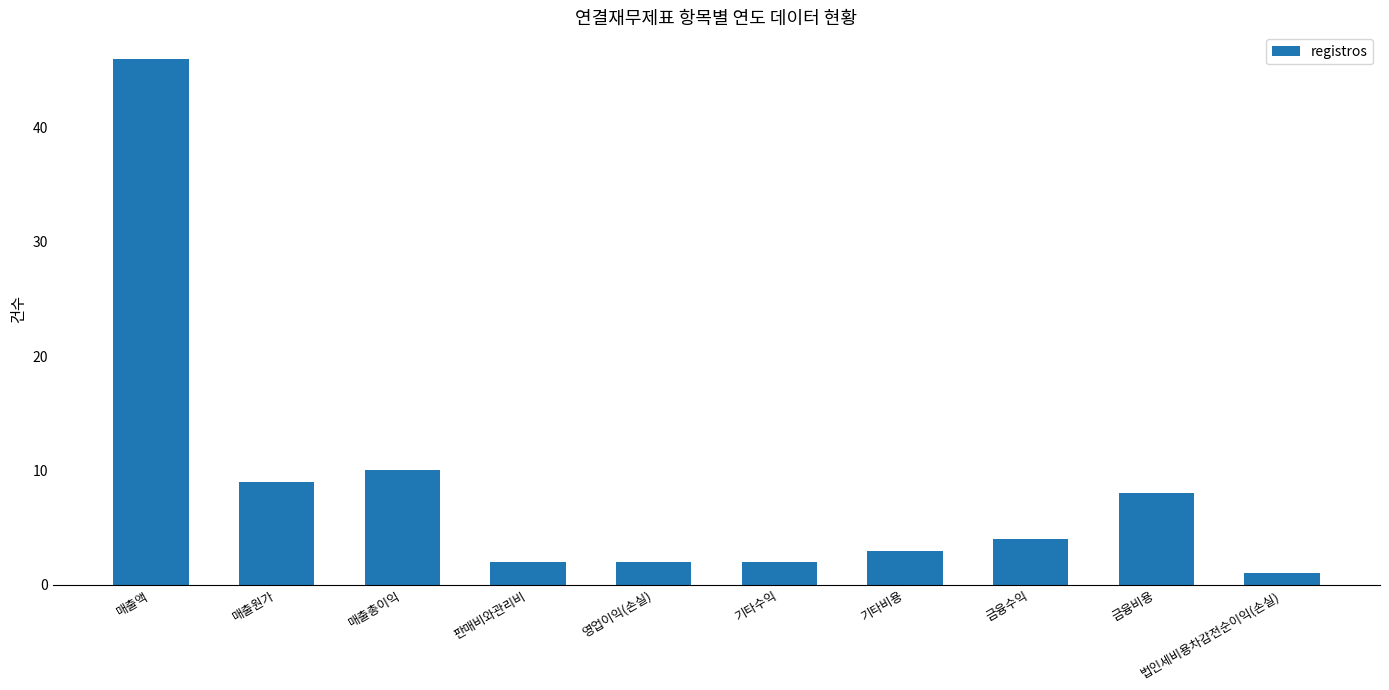

Reading left to right, transcribe all the data shown in this chart.

매출액=46	매출원가=9	매출총이익=10	판매비와관리비=2	영업이익(손실)=2	기타수익=2	기타비용=3	금융수익=4	금융비용=8	법인세비용차감전순이익(손실)=1